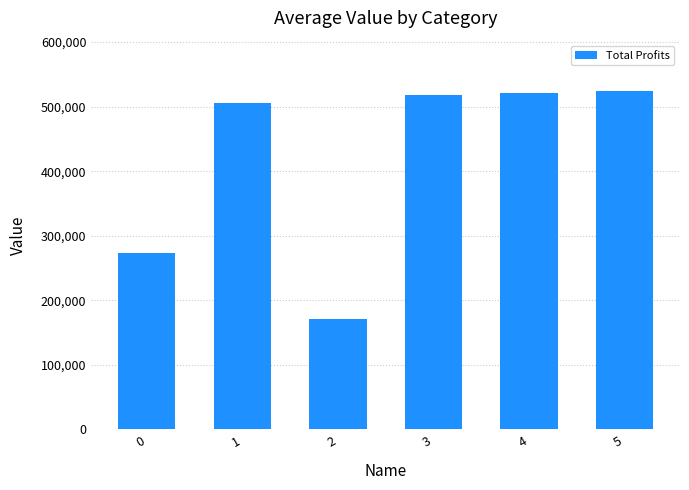

How many distinct data groups are displayed?

1